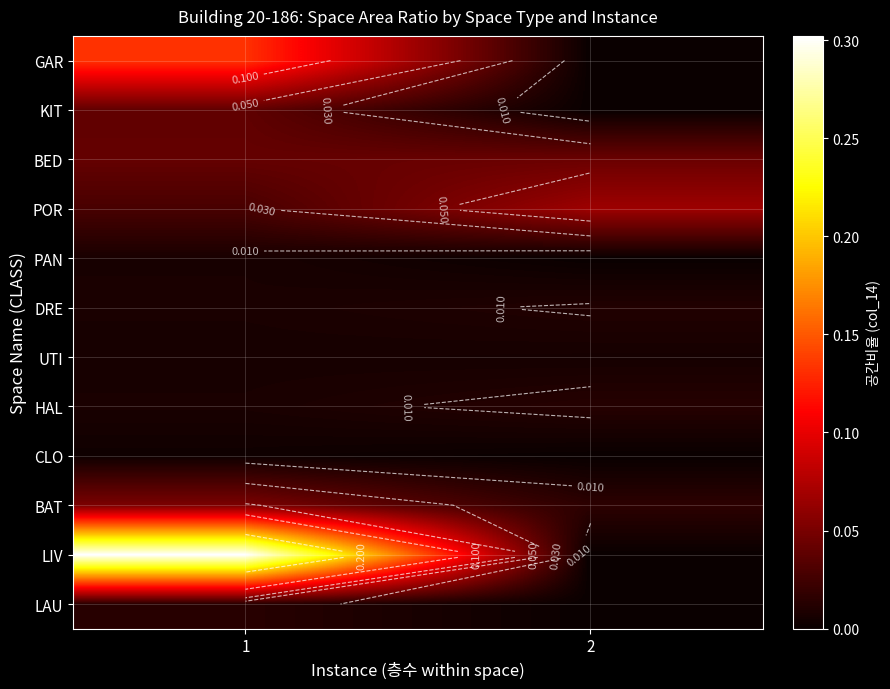

What is the spread (max minus min) of values at 2?

0.1